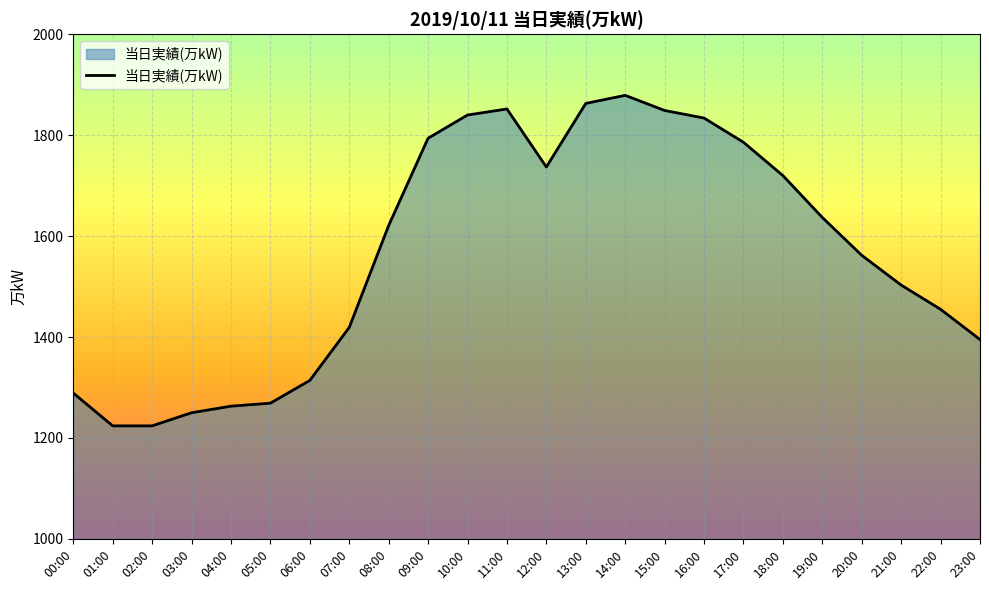

What is the change in value from 01:00 to 04:00?

+39